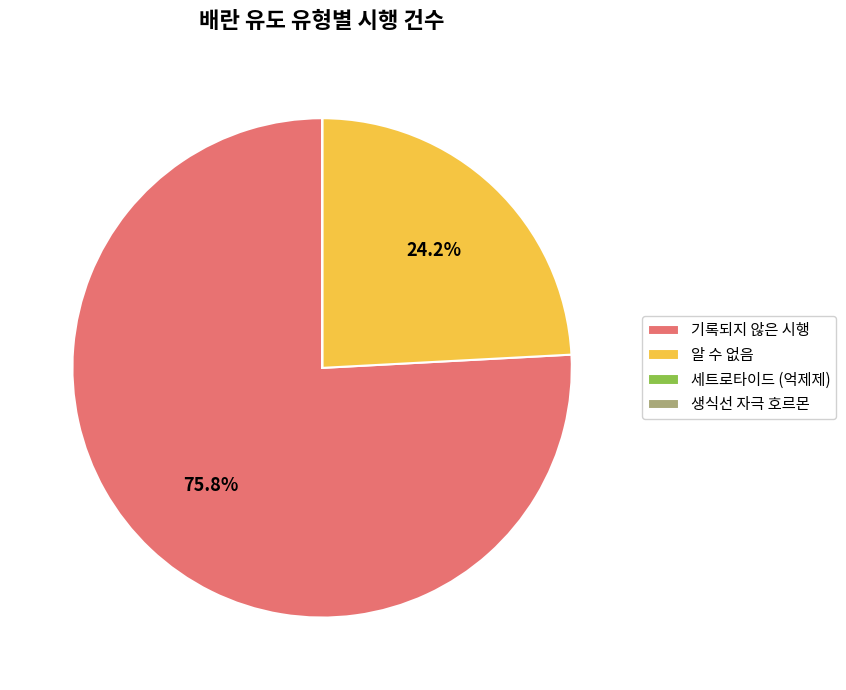

To the nearest percent, what is the average slice percentage?

25%